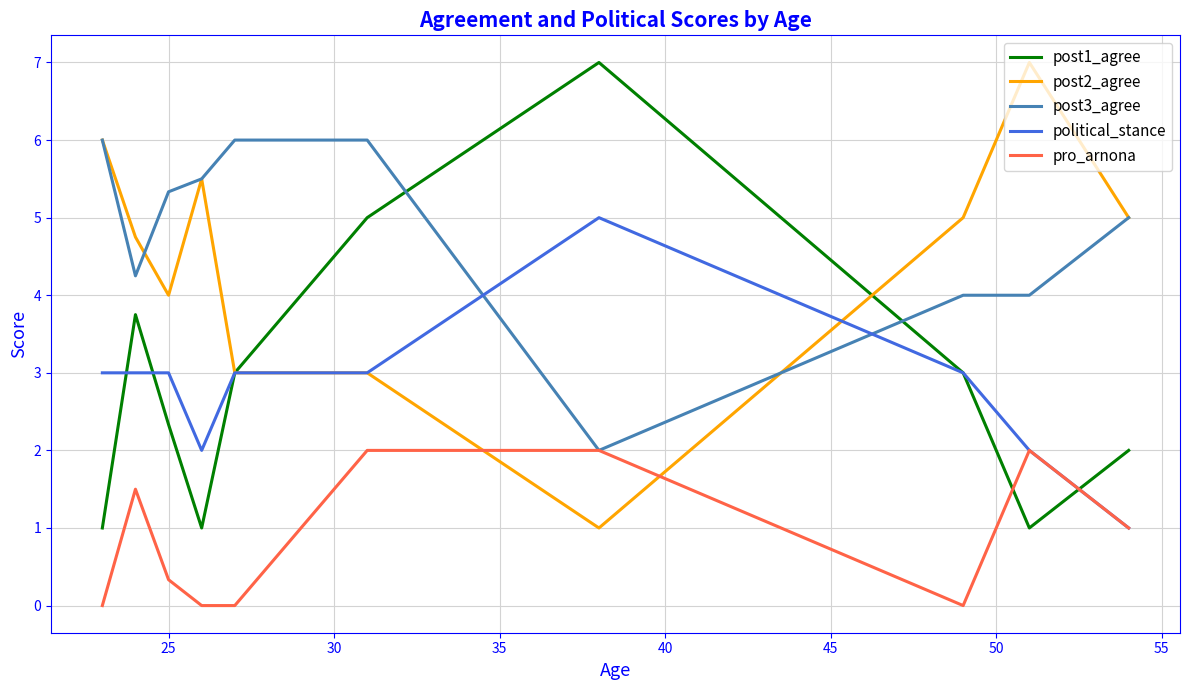

What is the maximum value for pro_arnona?

2.0